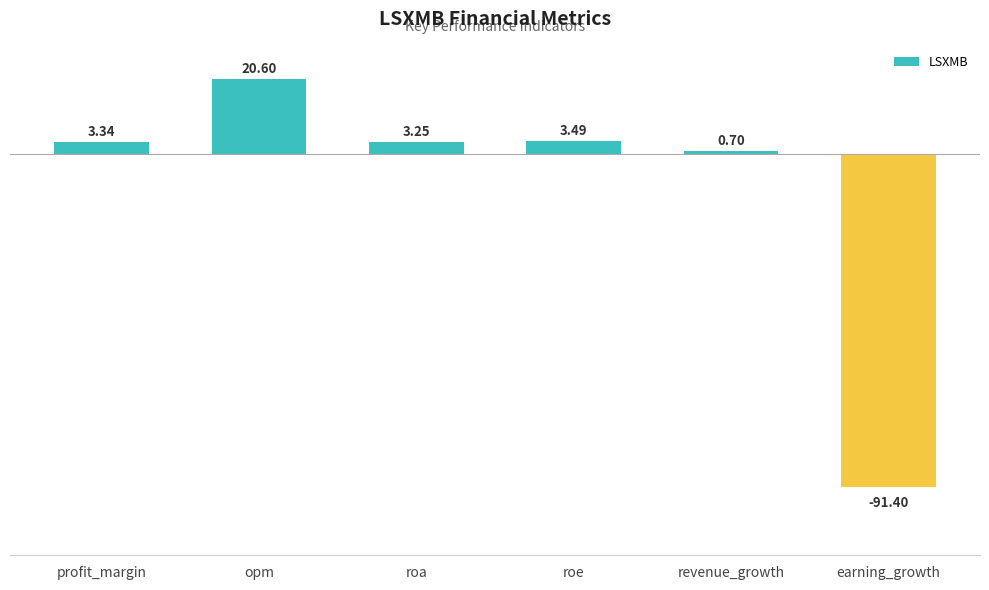

Approximately how many times larger is the value at roa compared to profit_margin?

1.0